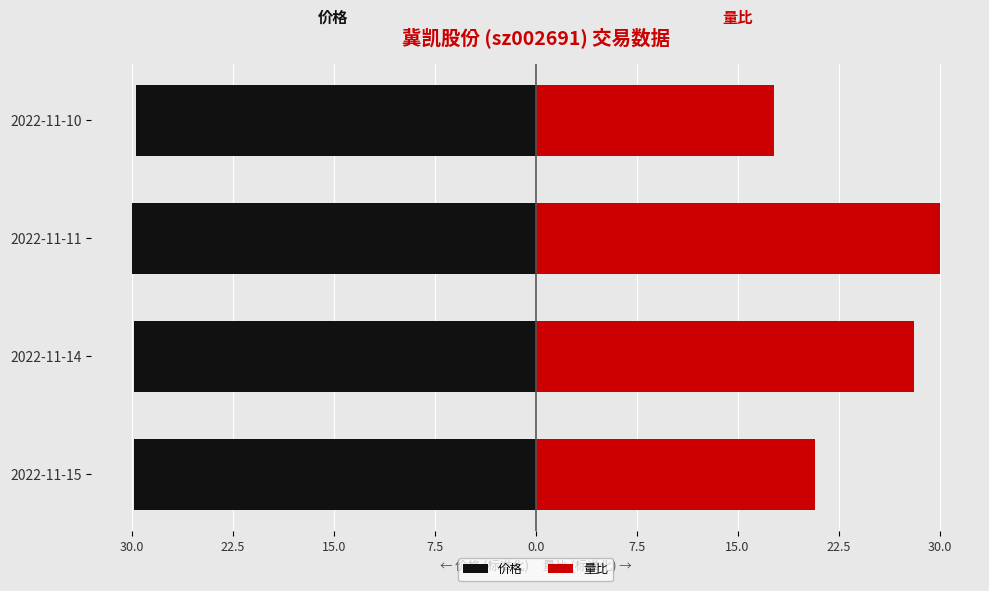

What value does the 量比 series have at 2022-11-15?

20.7